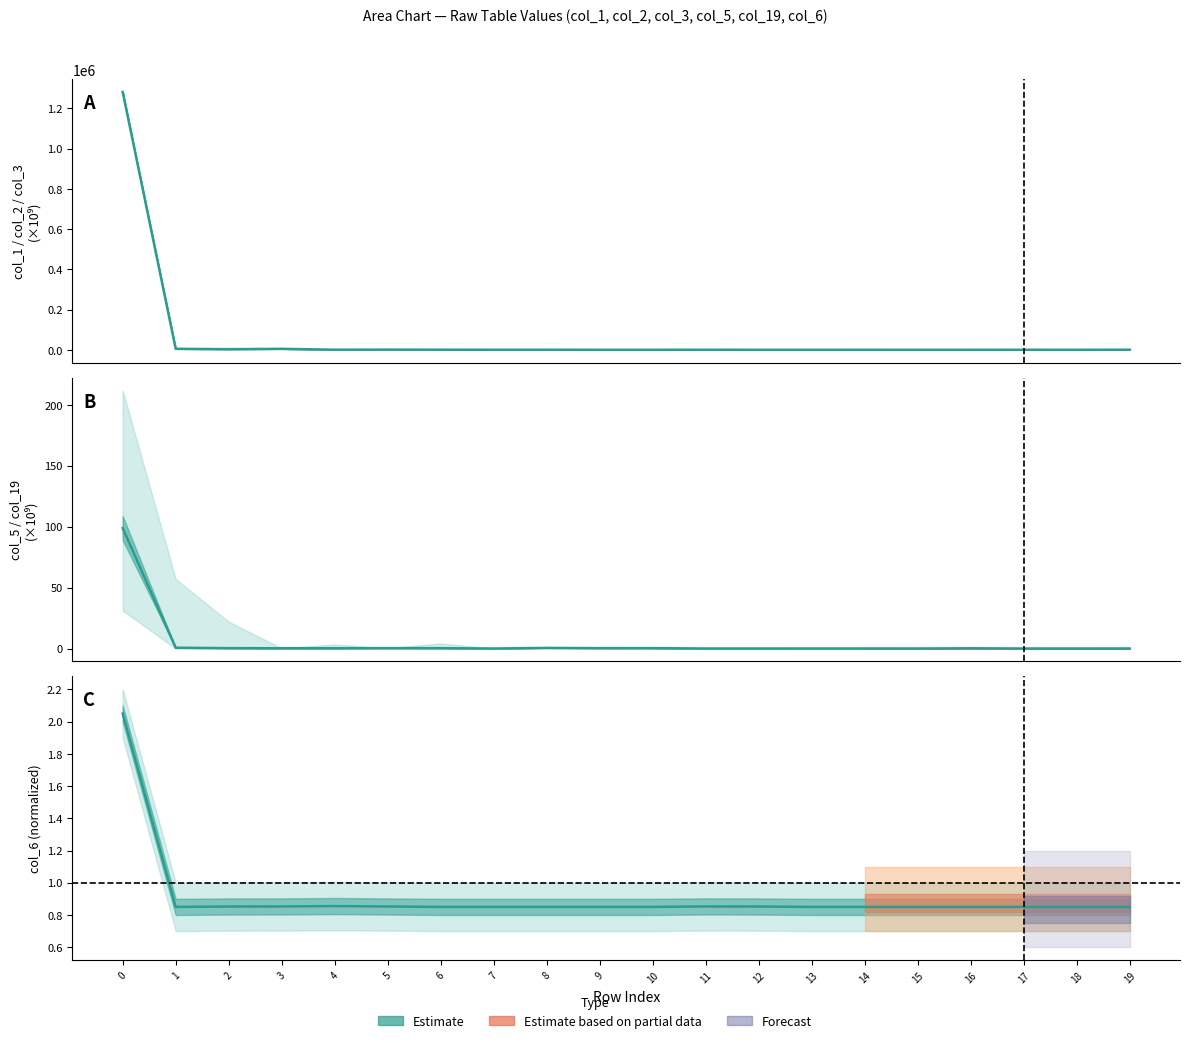

Which series has the largest total across all categories?

col_1 estimate